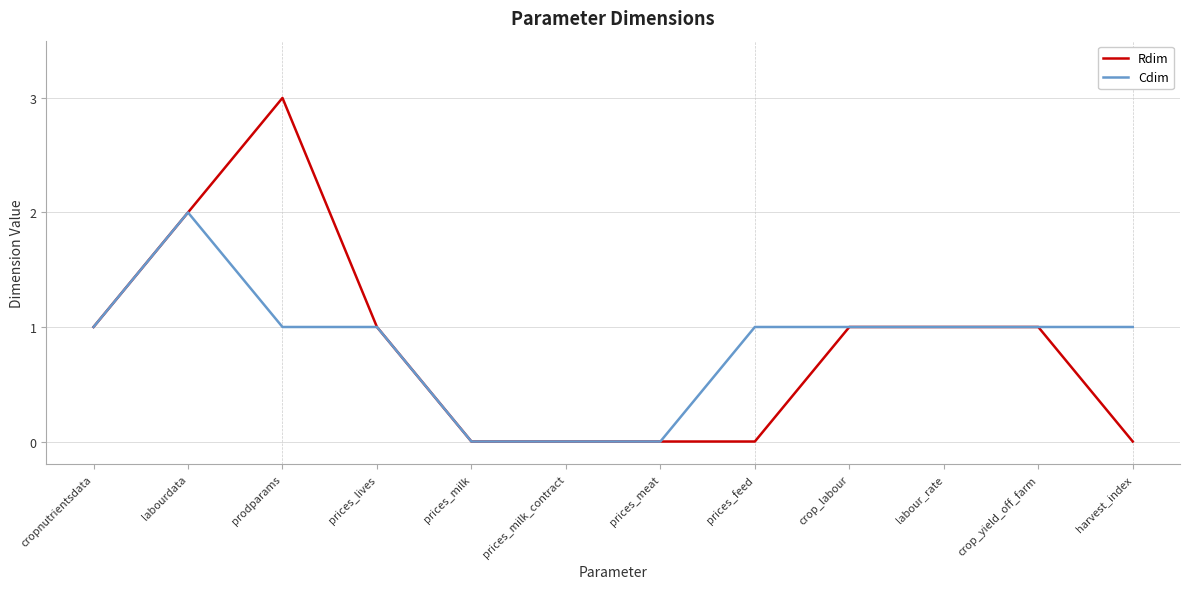

Rank the series by their maximum value, from lowest to highest.

Cdim, Rdim